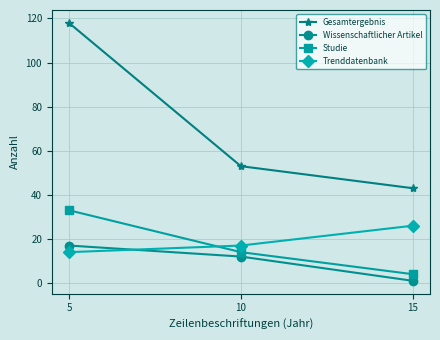

List the labels in order of Trenddatenbank value, smallest first.

5, 10, 15